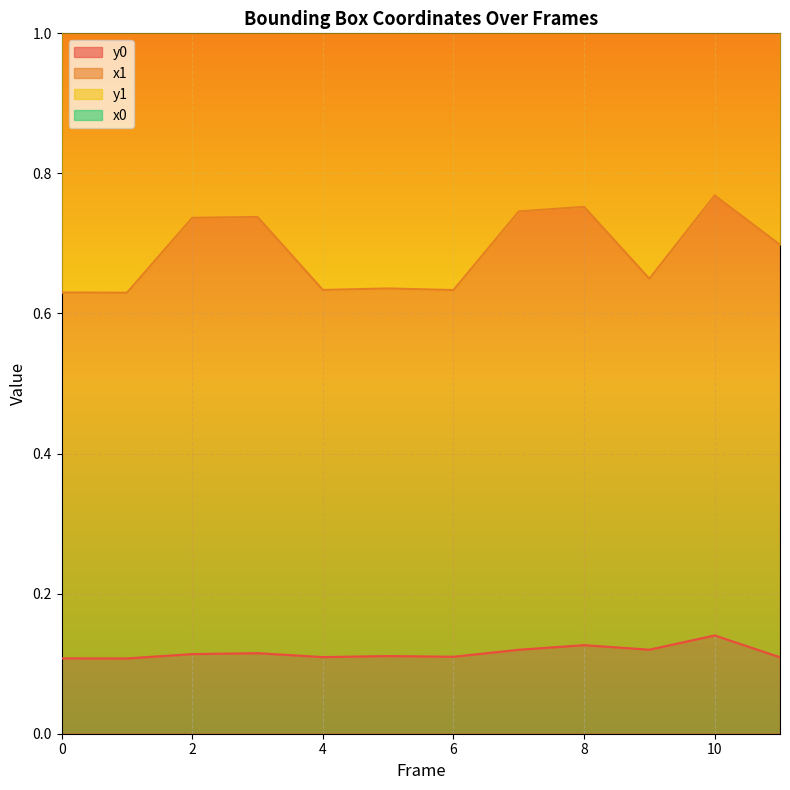

How many lines are shown in the chart?

4